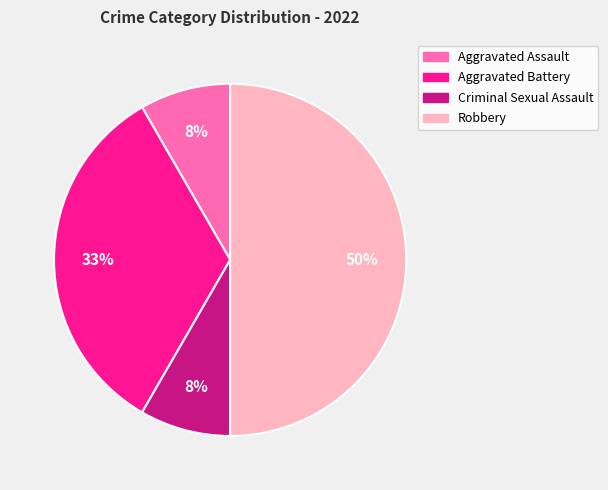

Which slice is the largest?

Robbery